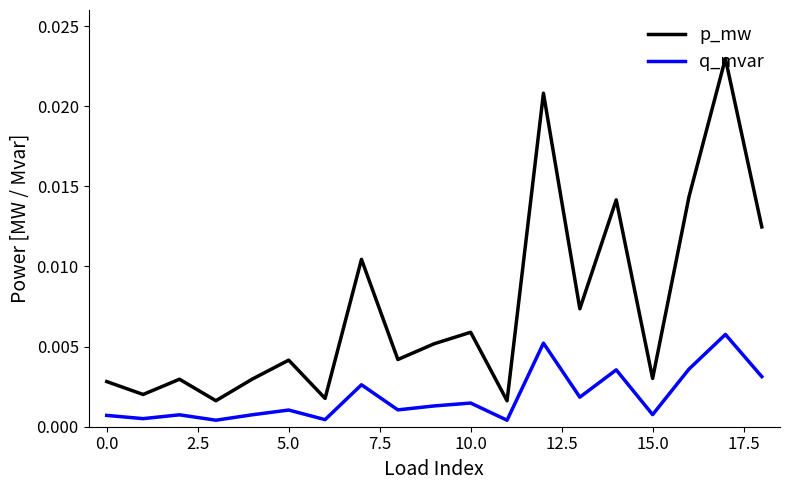

Which series has the largest range (max minus min)?

p_mw